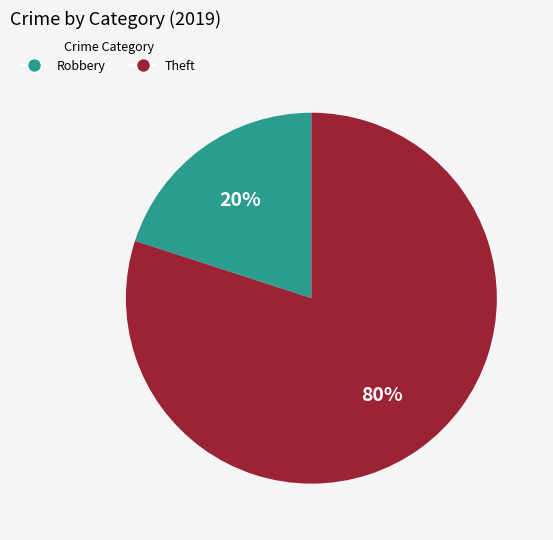

Do Theft and Robbery together represent more than half of the pie?

Yes